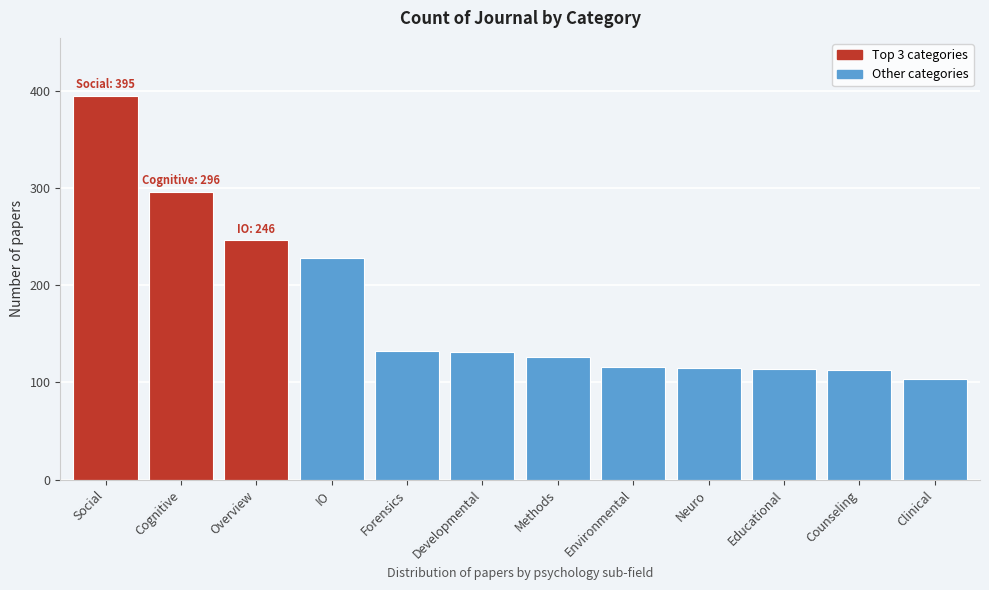

What is the value of the 5th bar from the left?

132